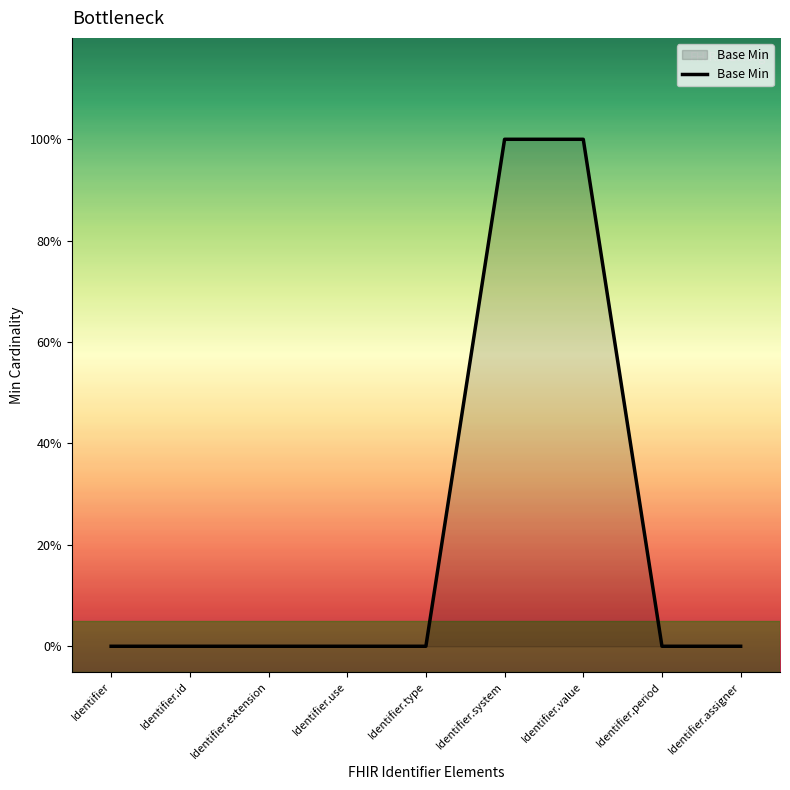

Reading left to right, list all the values displayed in this chart.

Identifier=0	Identifier.id=0	Identifier.extension=0	Identifier.use=0	Identifier.type=0	Identifier.system=1	Identifier.value=1	Identifier.period=0	Identifier.assigner=0